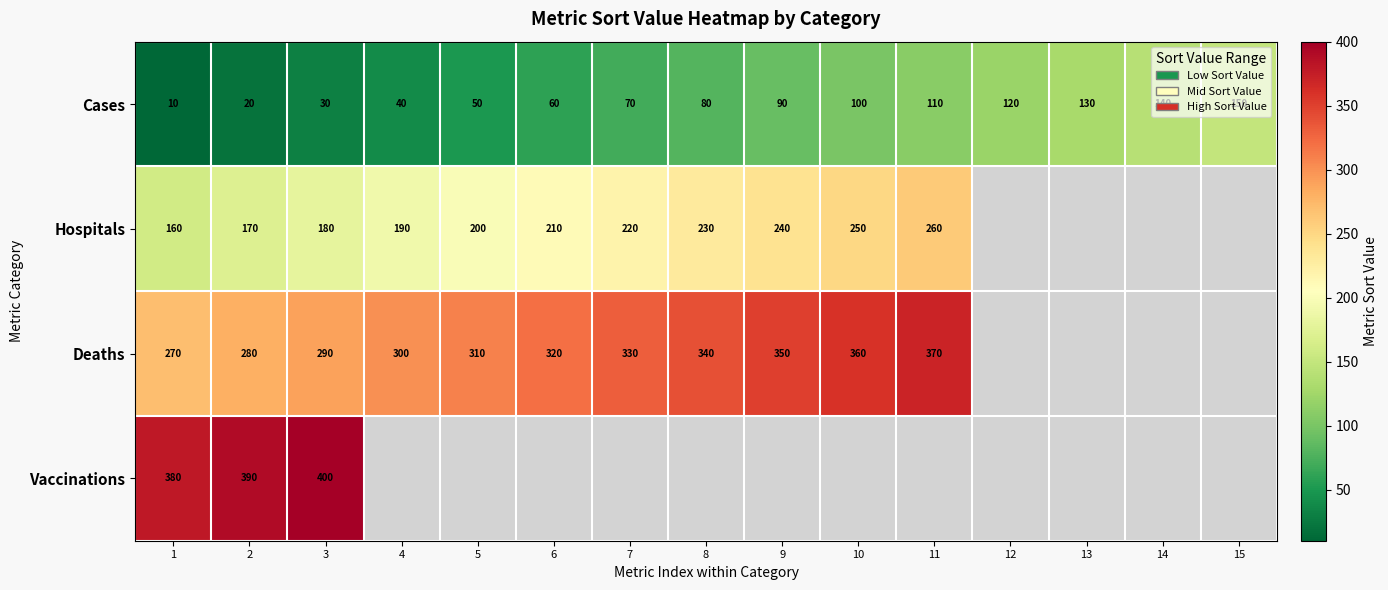

At 2, list the series in order from largest to smallest.

Vaccinations, Deaths, Hospitals, Cases